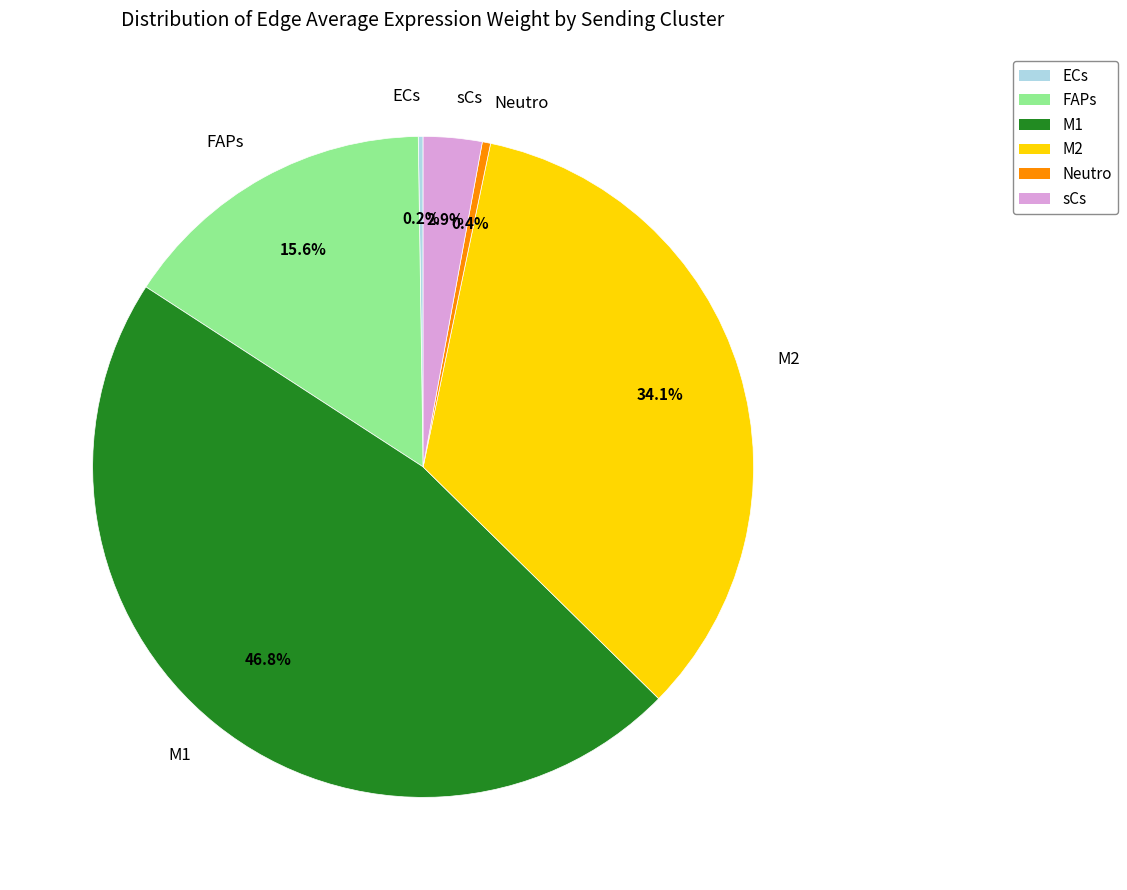

Is there any slice that represents more than half of the pie?

No